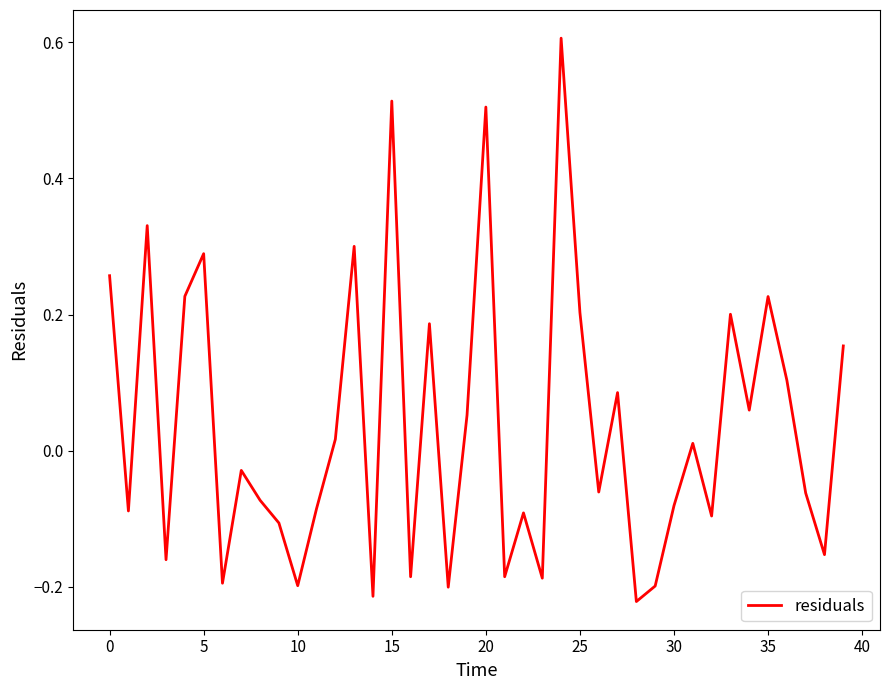

What is the difference between the maximum and minimum values?

0.8